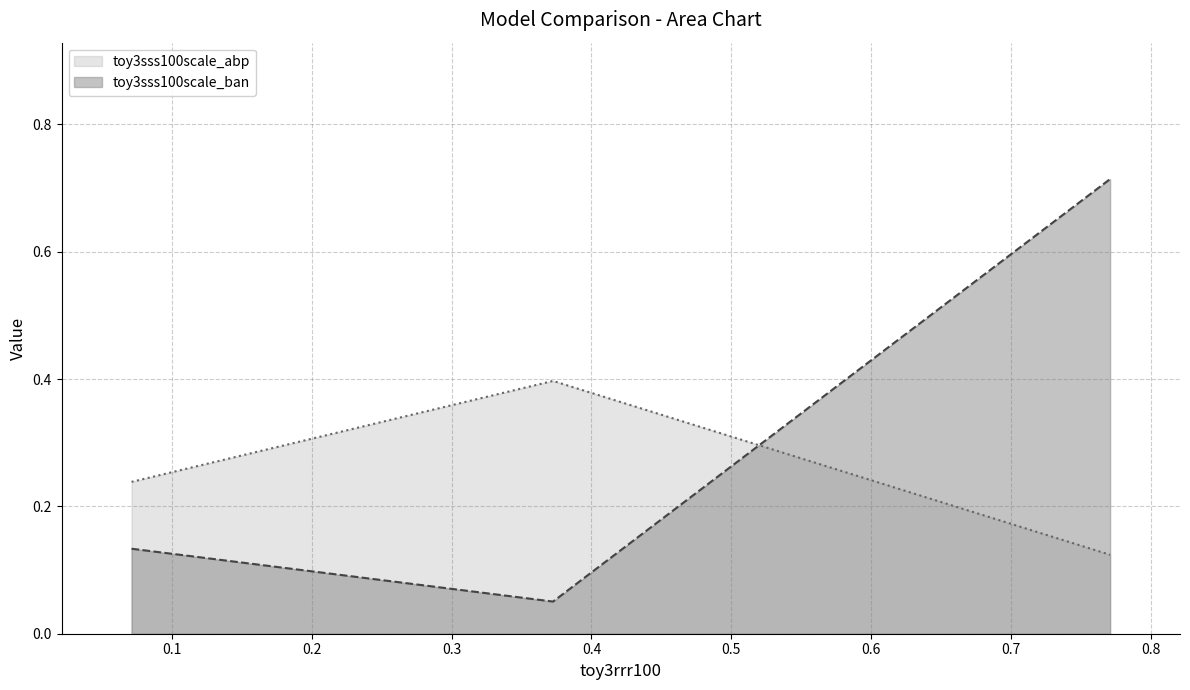

What are all the series names shown in the legend?

toy3sss100scale_abp, toy3sss100scale_ban